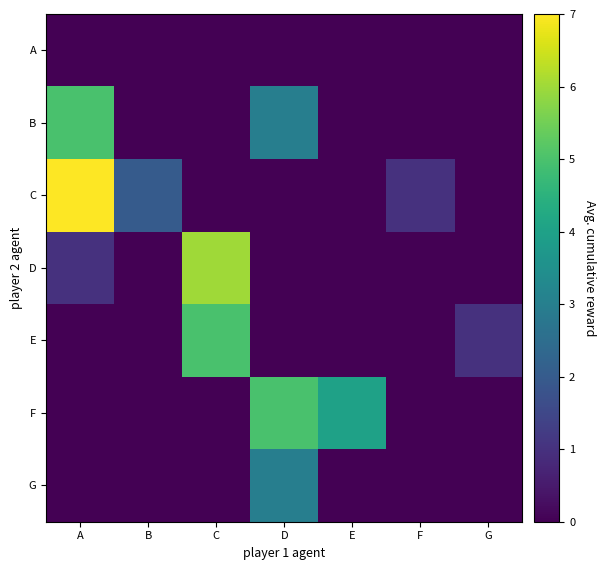

At which category is the sum across all series the highest?

A